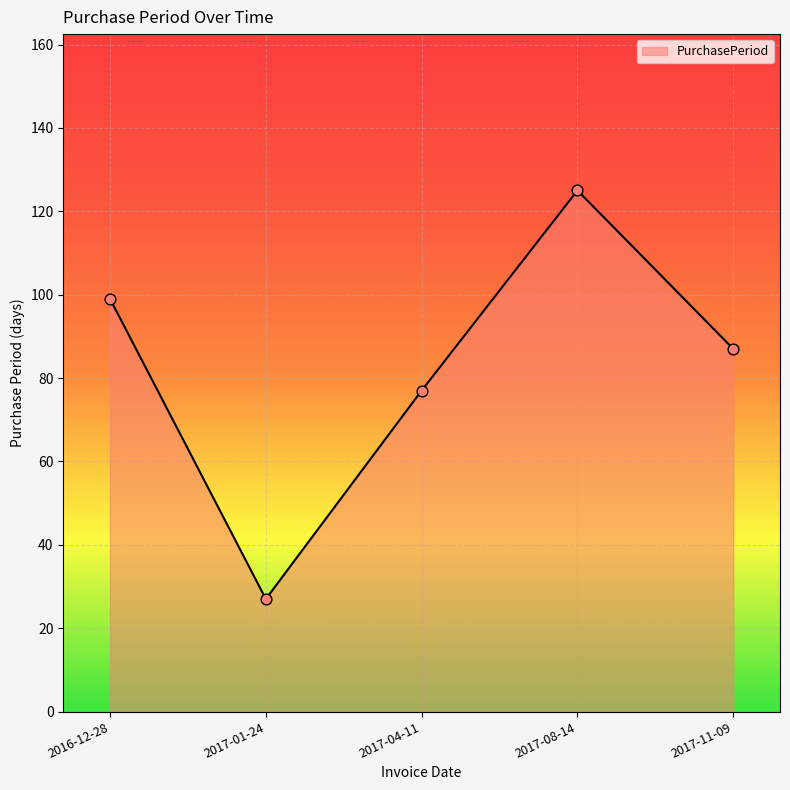

What is the change in value from 2017-04-11 to 2017-08-14?

+48